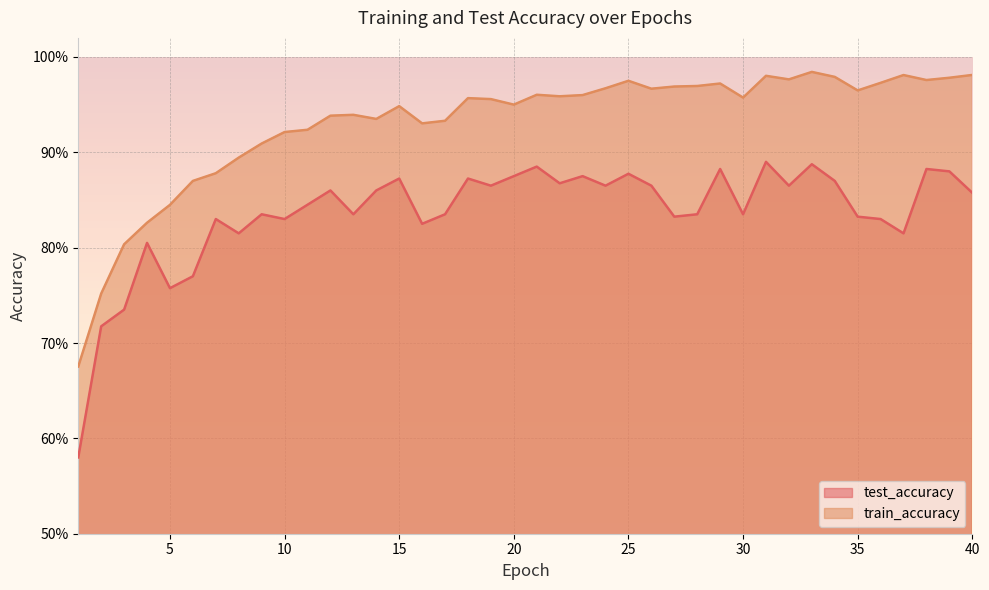

The value of test_accuracy at 29 is 1.3. True or false?

False